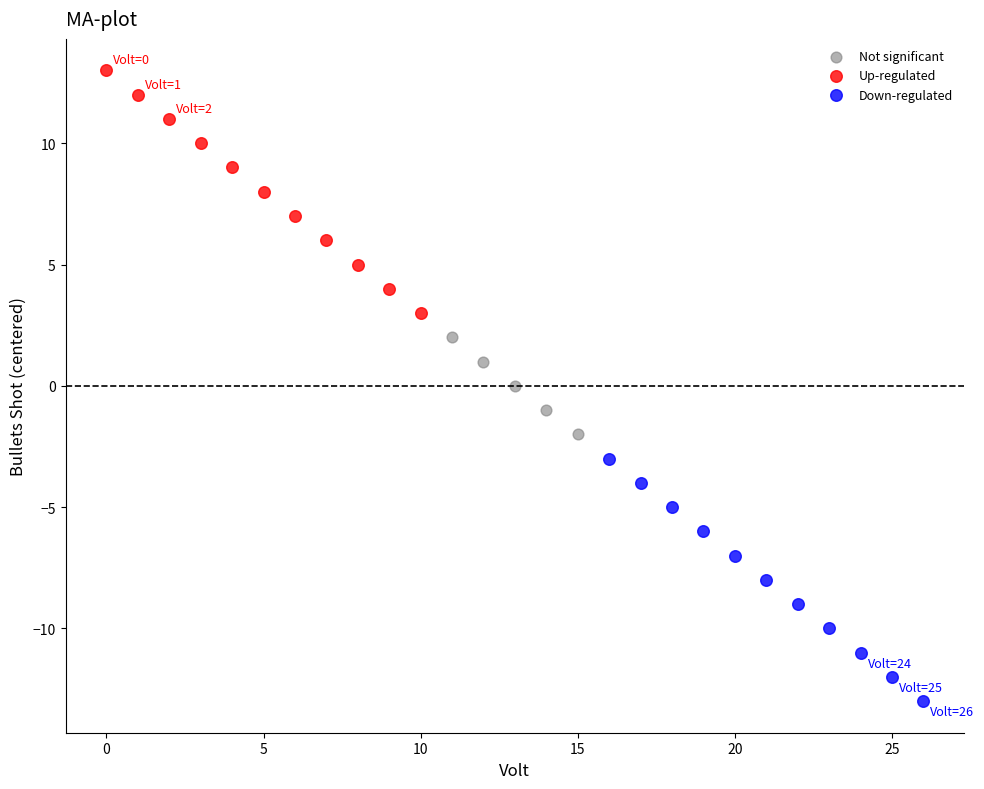

Which series reaches the maximum Y coordinate?

Up-regulated